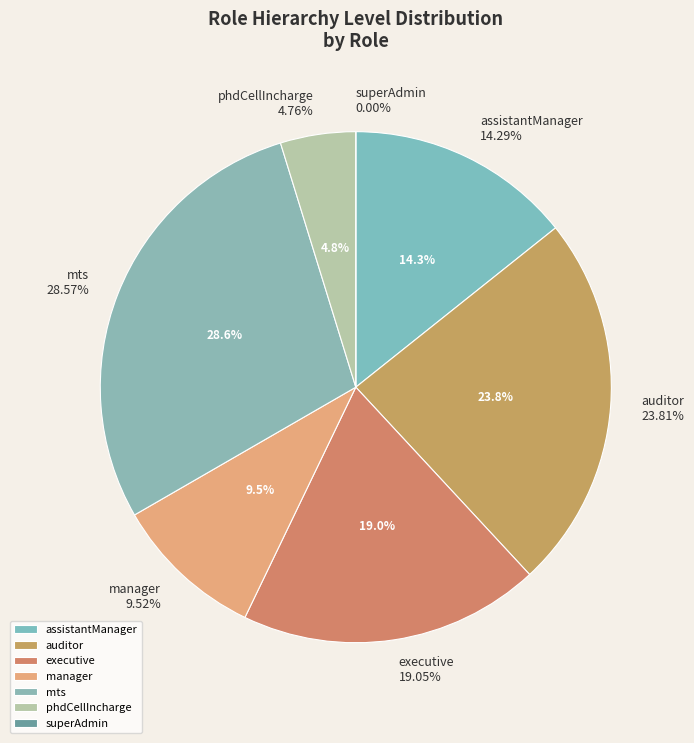

True or false: executive accounts for 19% of the total.

True